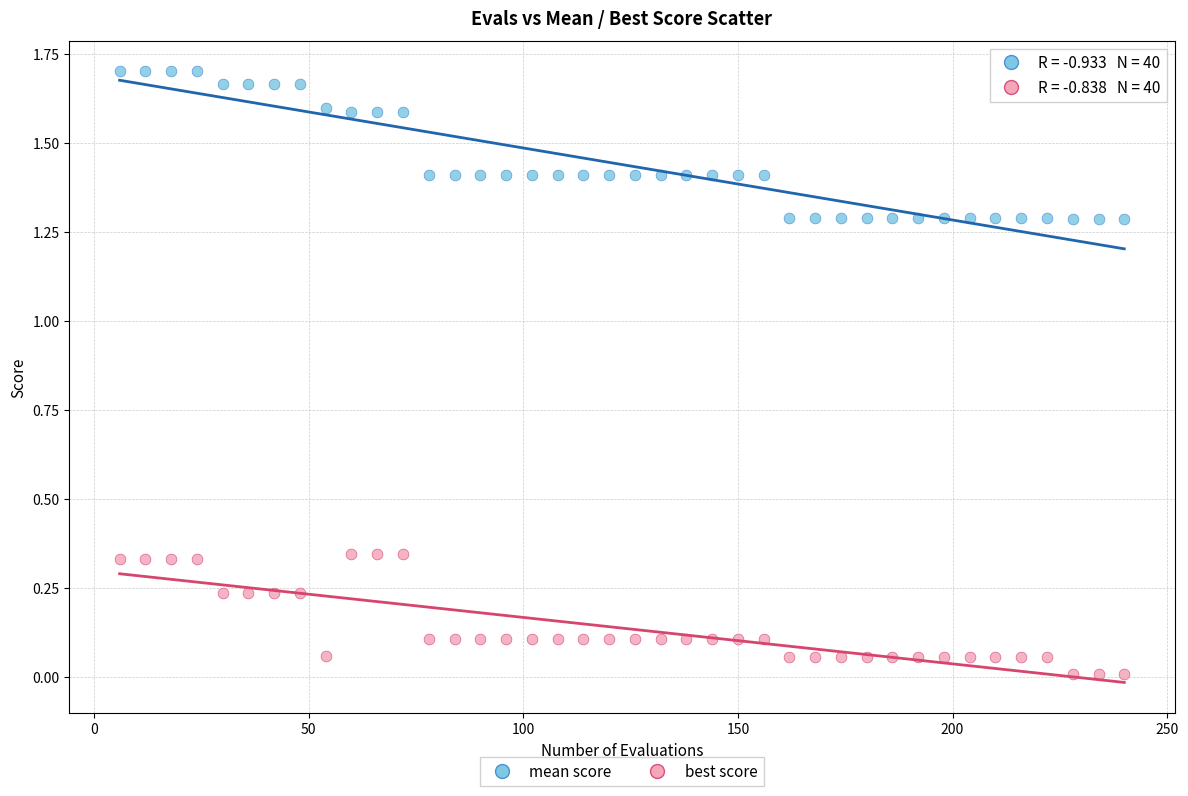

What is the X range (max minus min) for the scatter plot?

234.0